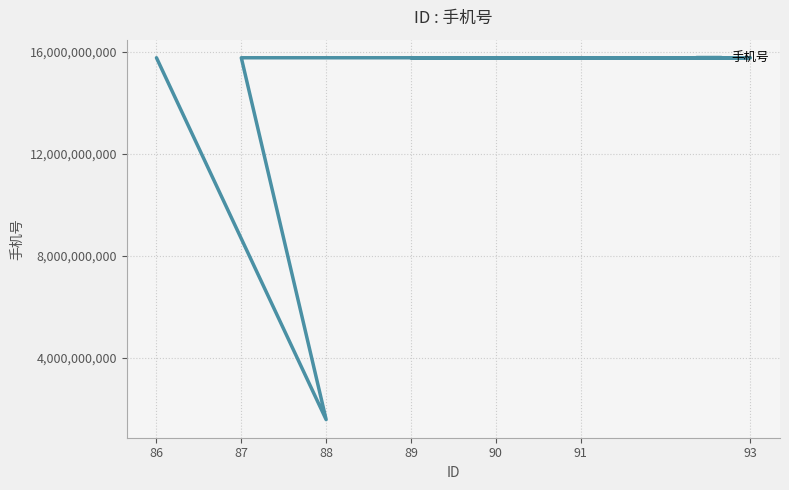

Reading right to left, transcribe all the data shown in this chart.

91=15757135987	89=15757136987	93=15757136987	90=15757135989	87=15757135987	88=1571234569	86=15757135989